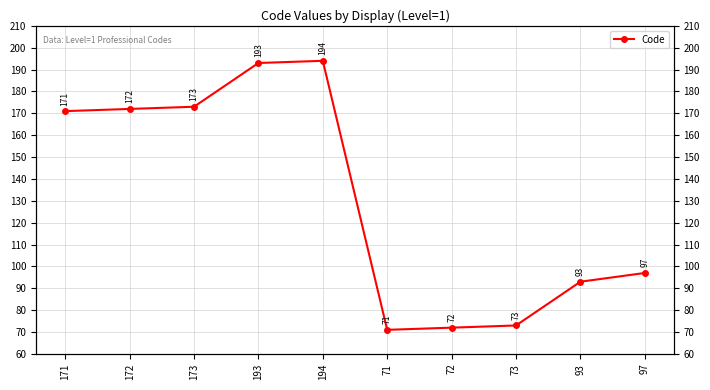

The value at 194 is 194. True or false?

True